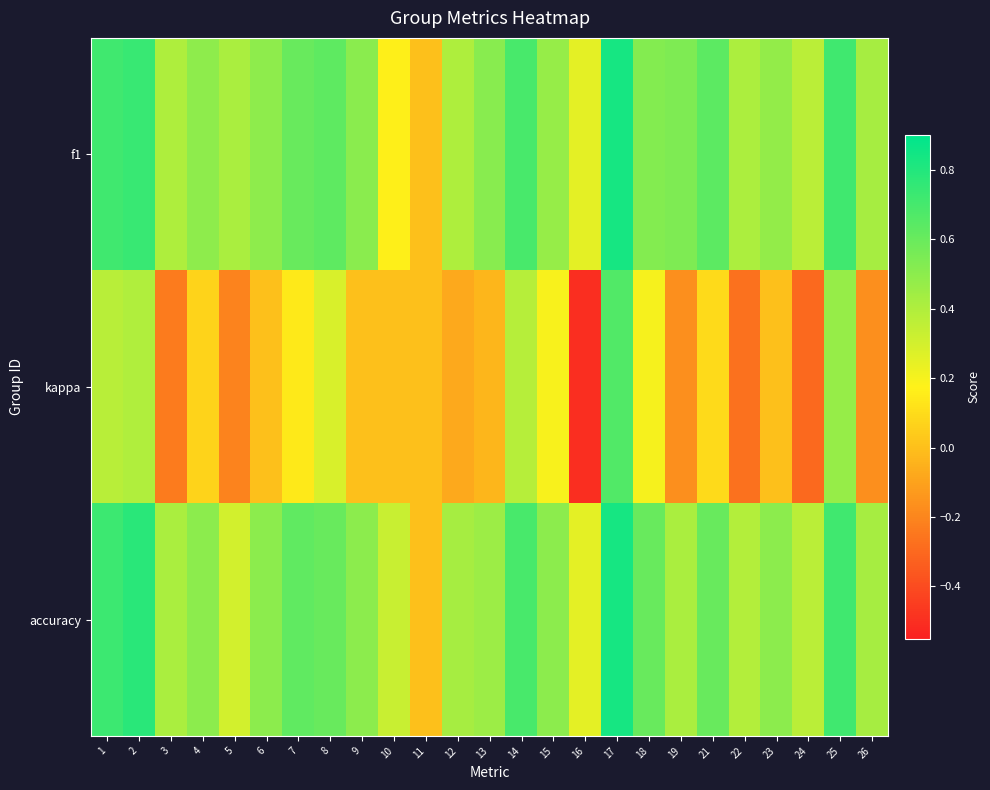

Which category has the highest value across all series?

17